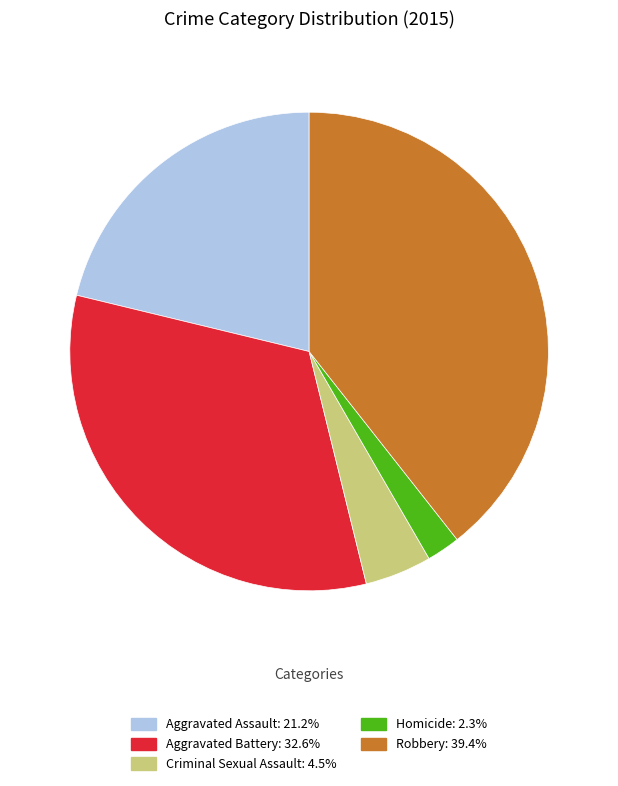

How many segments does this pie chart have?

5